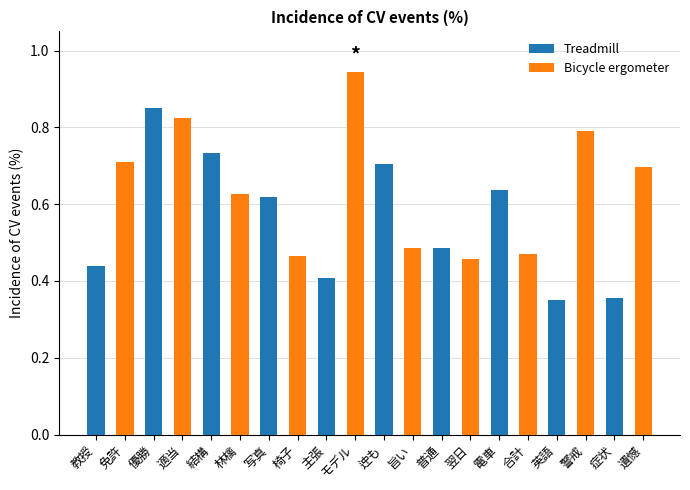

Which series has the largest total across all categories?

Bicycle ergometer